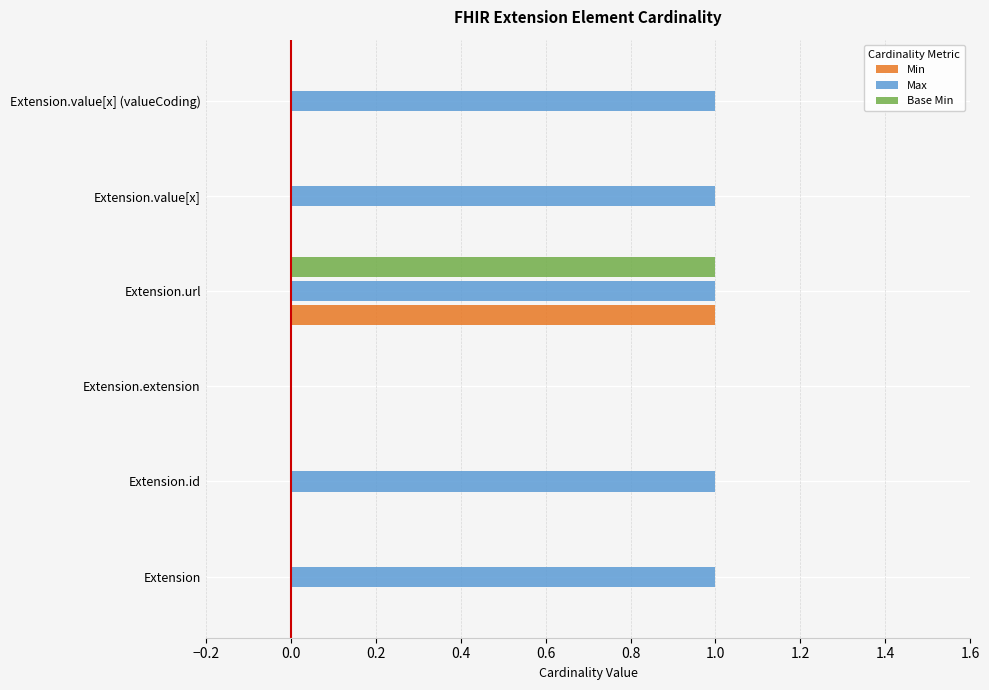

The Base Min series shows 2 at Extension.url. True or false?

False